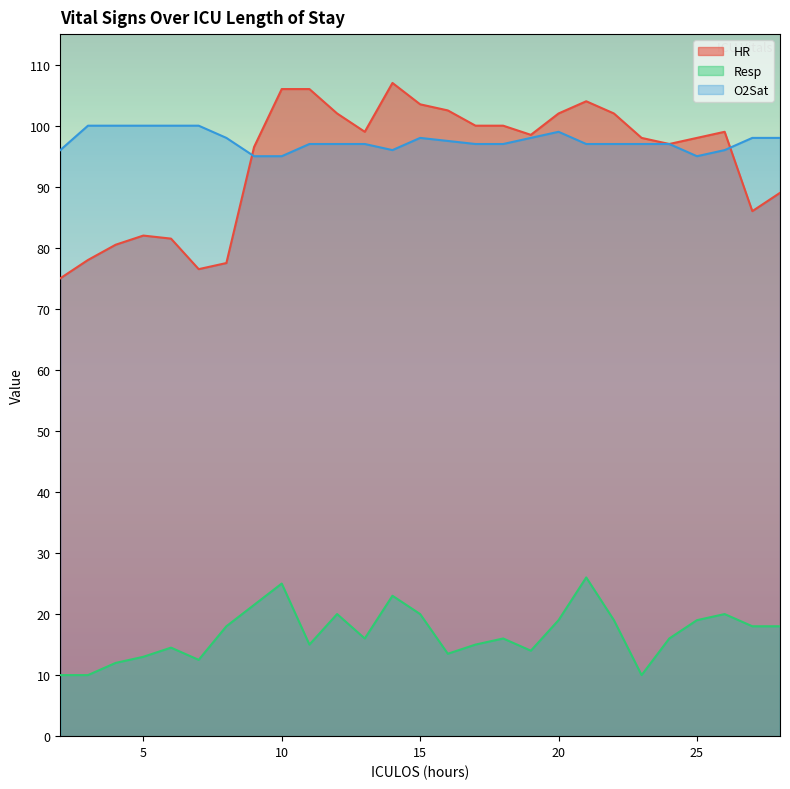

Rank the series by their maximum value, from lowest to highest.

Resp, O2Sat, HR